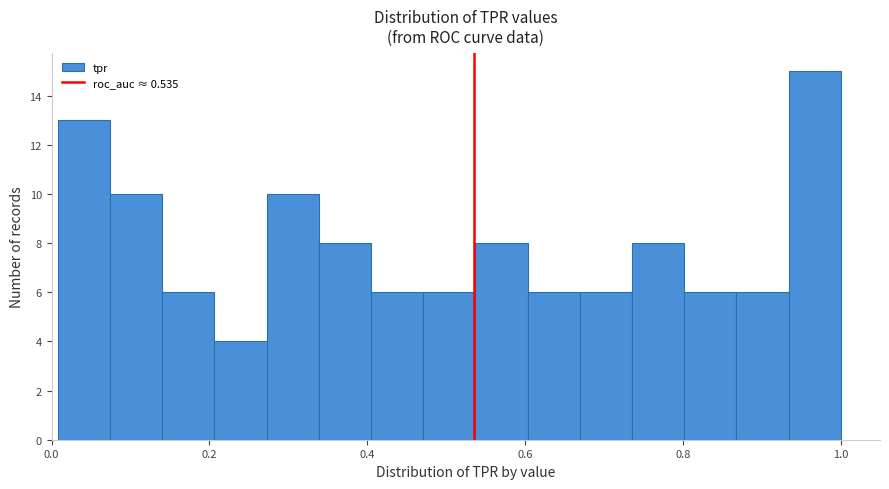

Around what value on the x-axis is the tallest bar? Give the approximate position of its centre, as read against the axis.

0.96